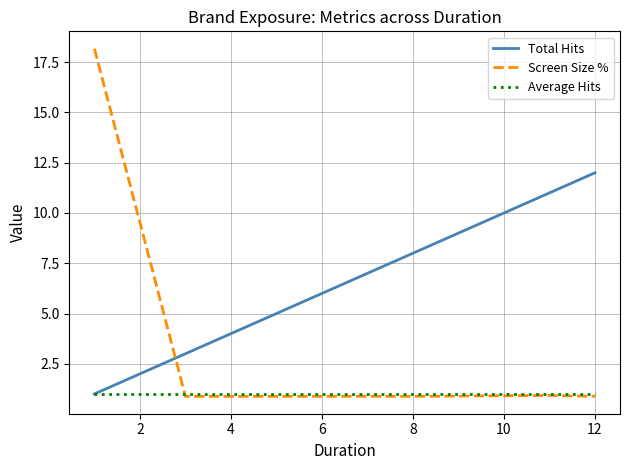

What are all the series names shown in the legend?

Total Hits, Screen Size %, Average Hits